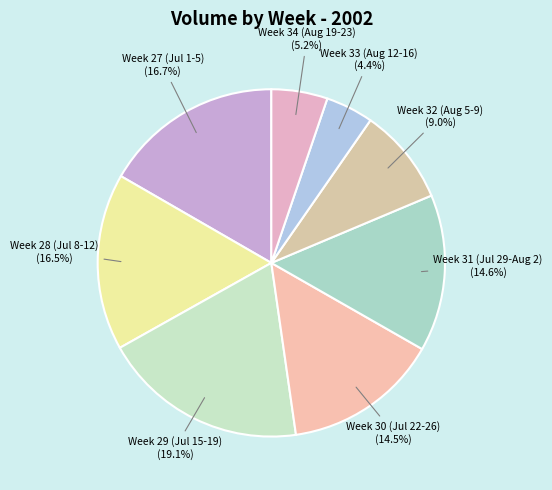

Which slice is the largest?

Week 29 (Jul 15-19)